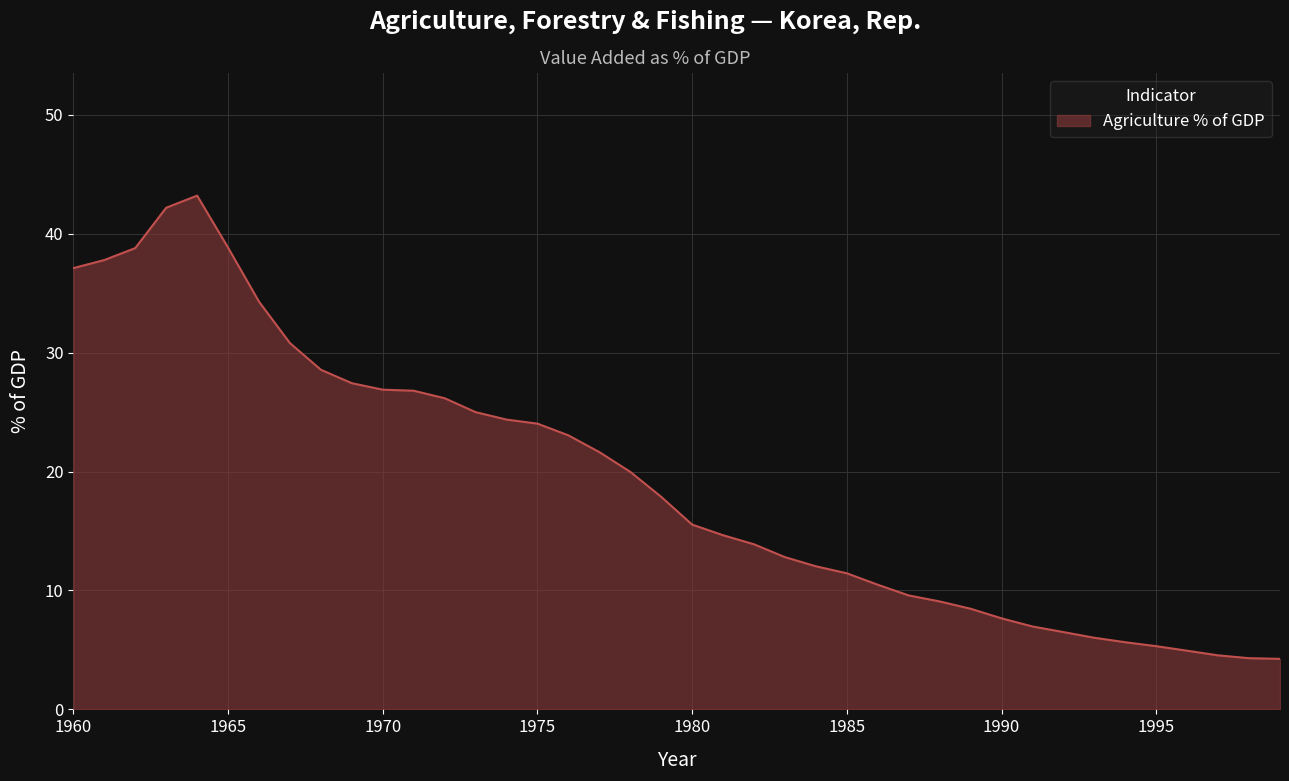

What is the minimum value shown in the chart?

4.2